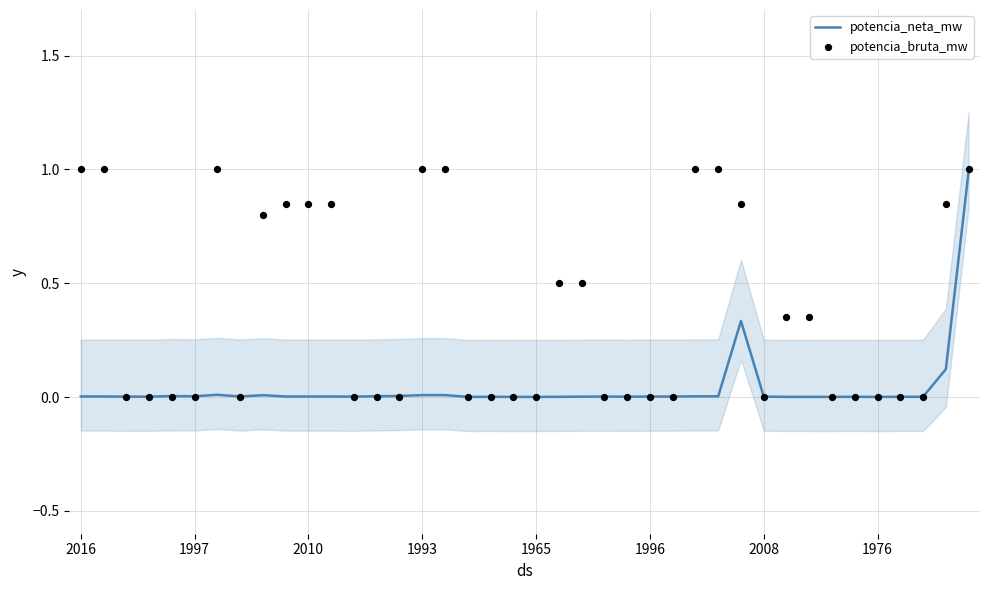

Which series contains the highest Y value?

potencia_bruta_mw